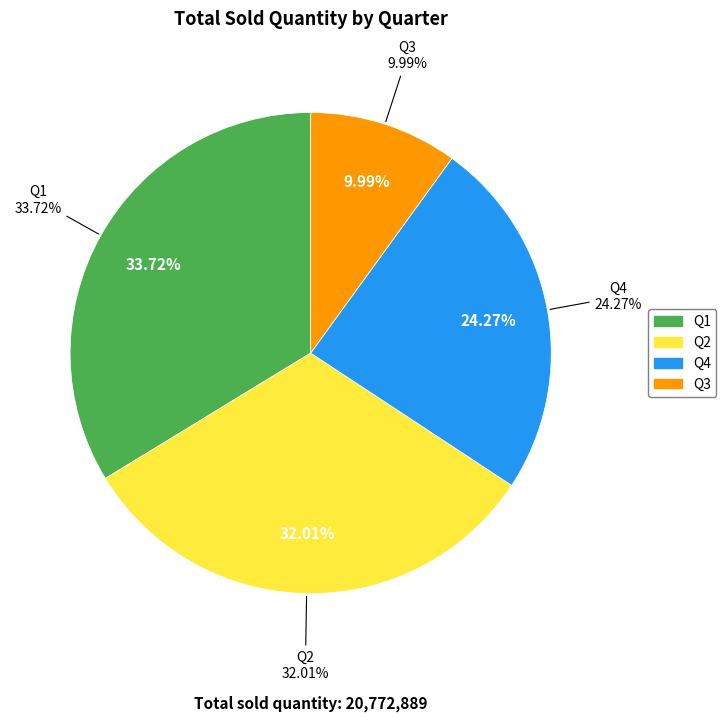

The Q2 slice represents 32% of the pie. True or false?

True